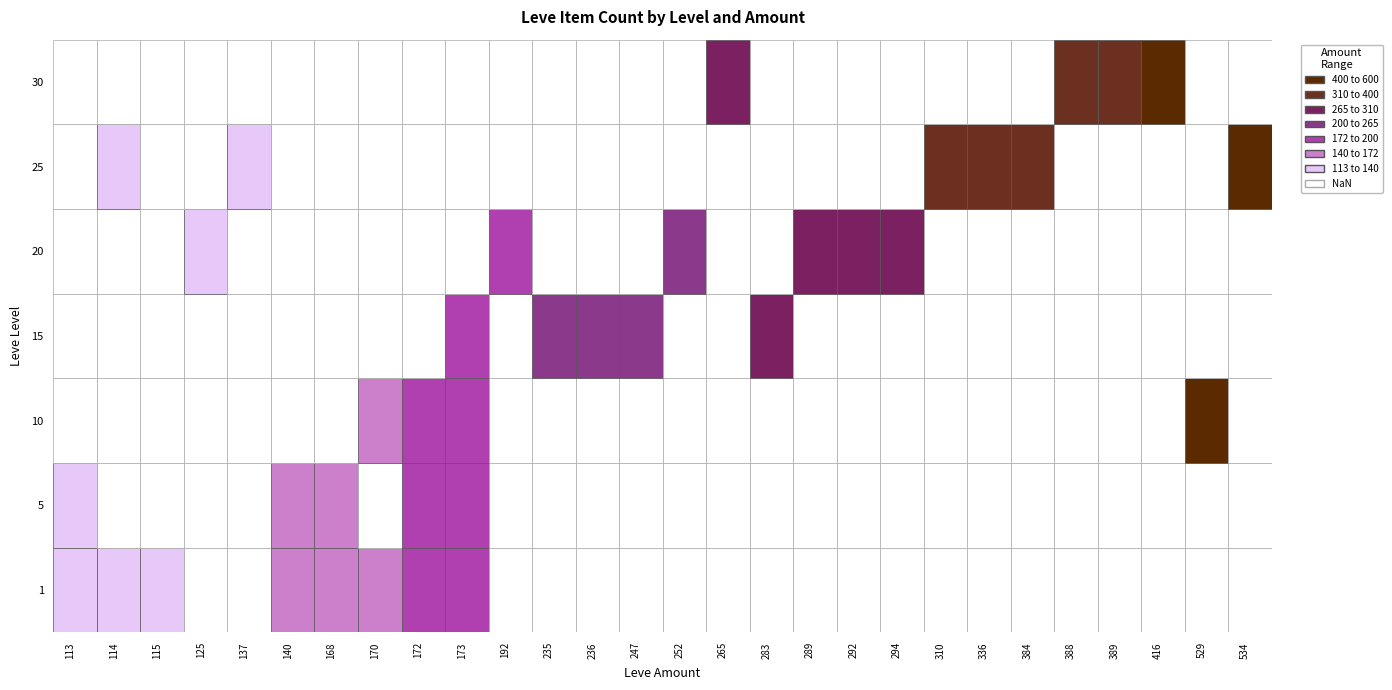

Which has a higher value, 172 or 114?

172